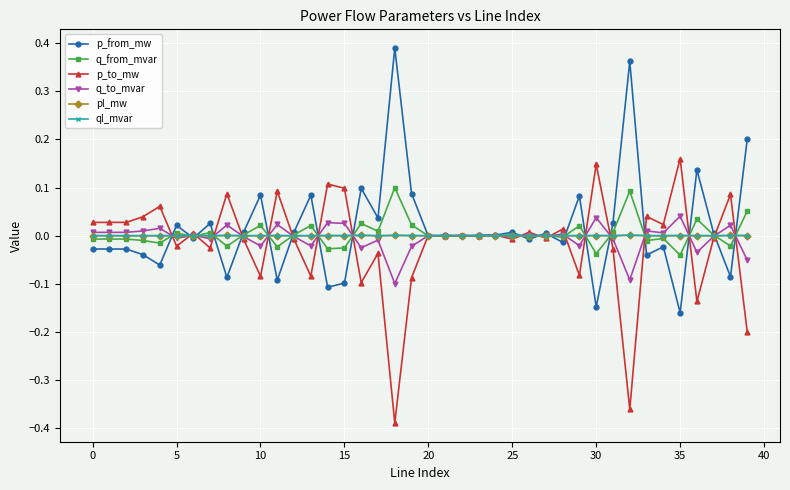

What is the difference between the maximum and minimum values in the p_from_mw series?

0.5